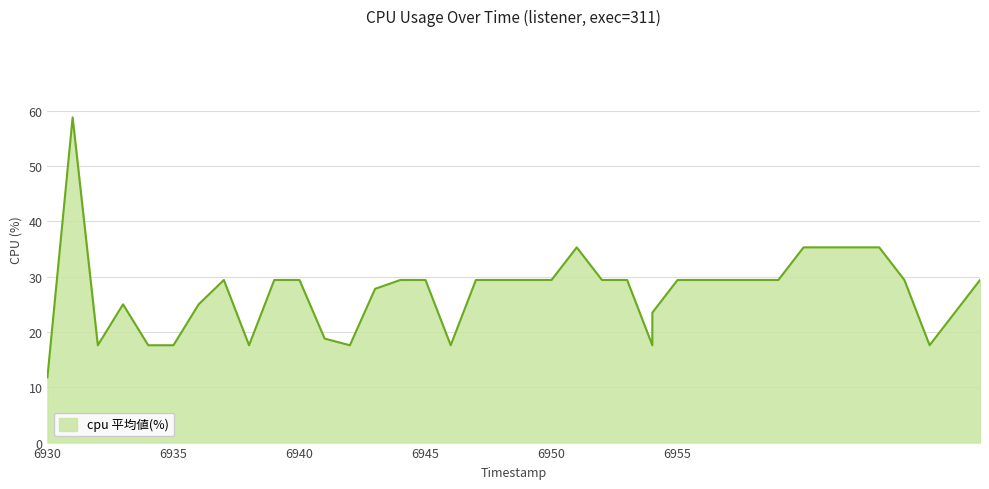

The chart shows a value of 32.1 at 1744166941. True or false?

False